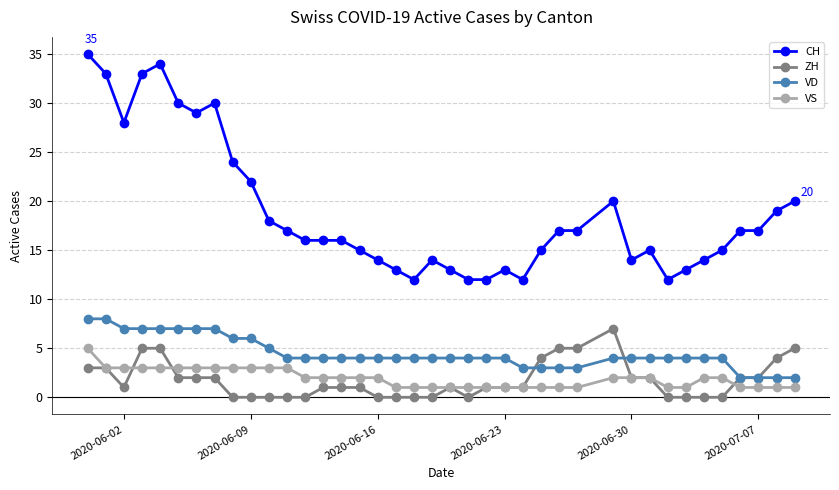

Which series has the largest range (max minus min)?

CH